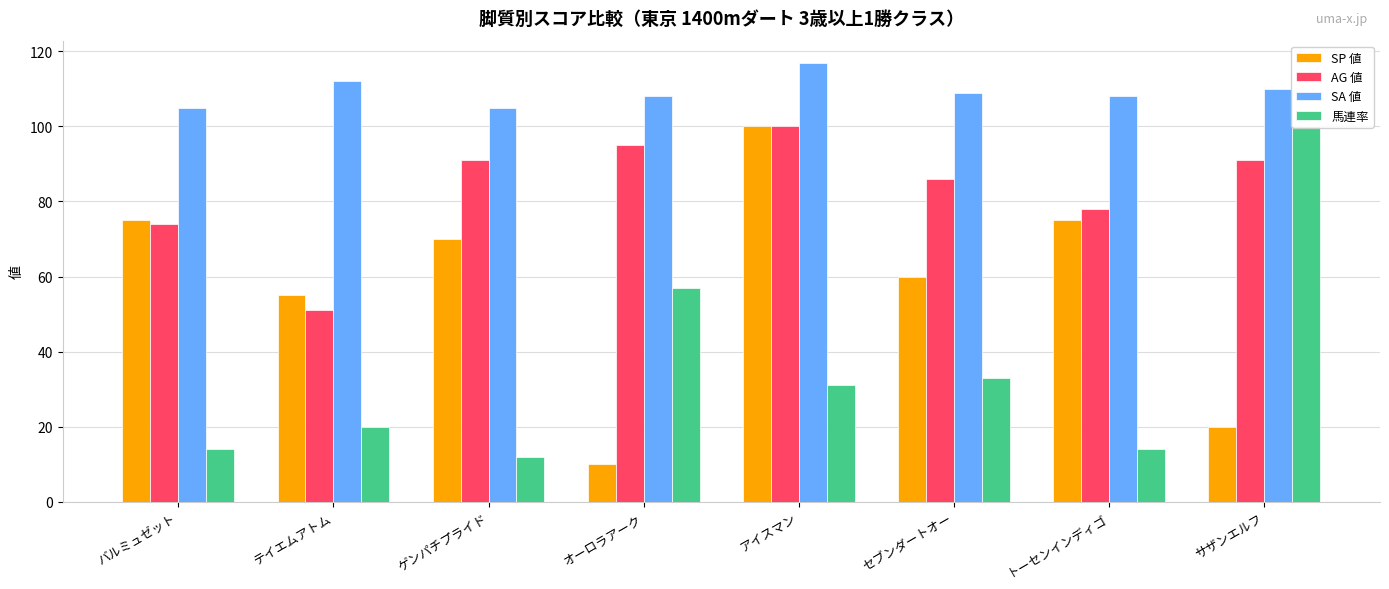

Reading left to right, list all the values displayed in this chart.

SP 値: 75	55	70	10	100	60	75	20
AG 値: 74	51	91	95	100	86	78	91
SA 値: 105	112	105	108	117	109	108	110
馬連率: 14	20	12	57	31	33	14	100